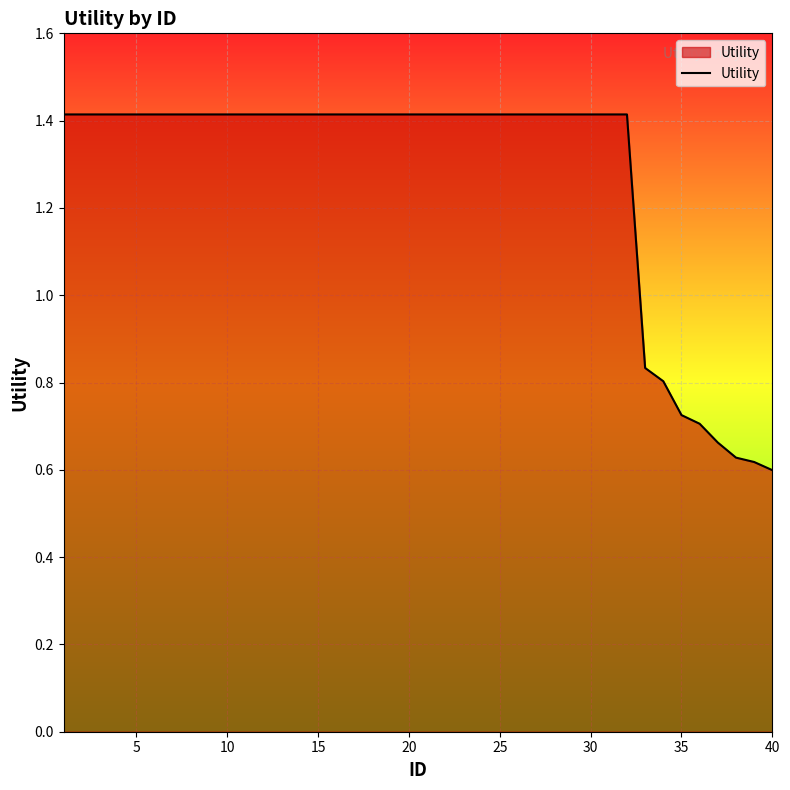

What is the maximum value shown in the chart?

1.4